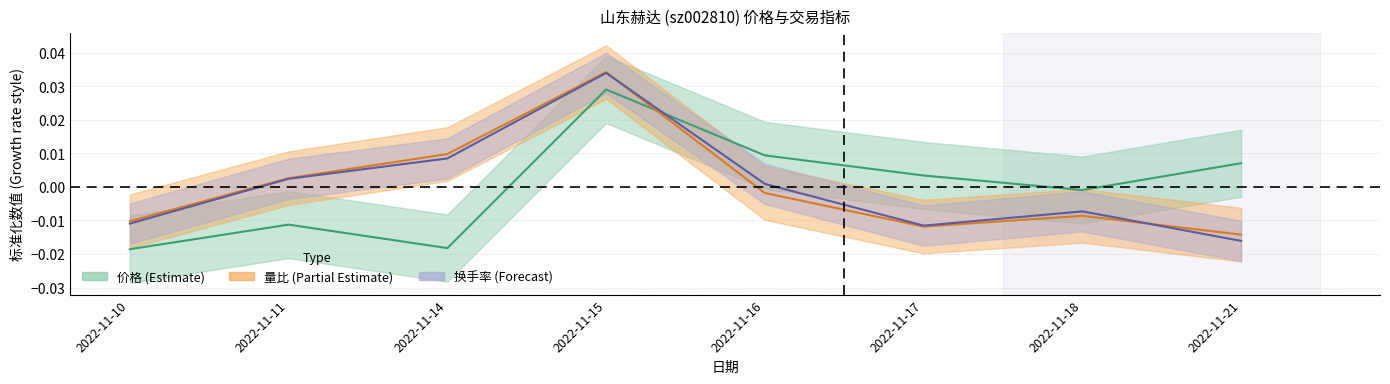

At which category is the sum across all series the highest?

2022-11-15